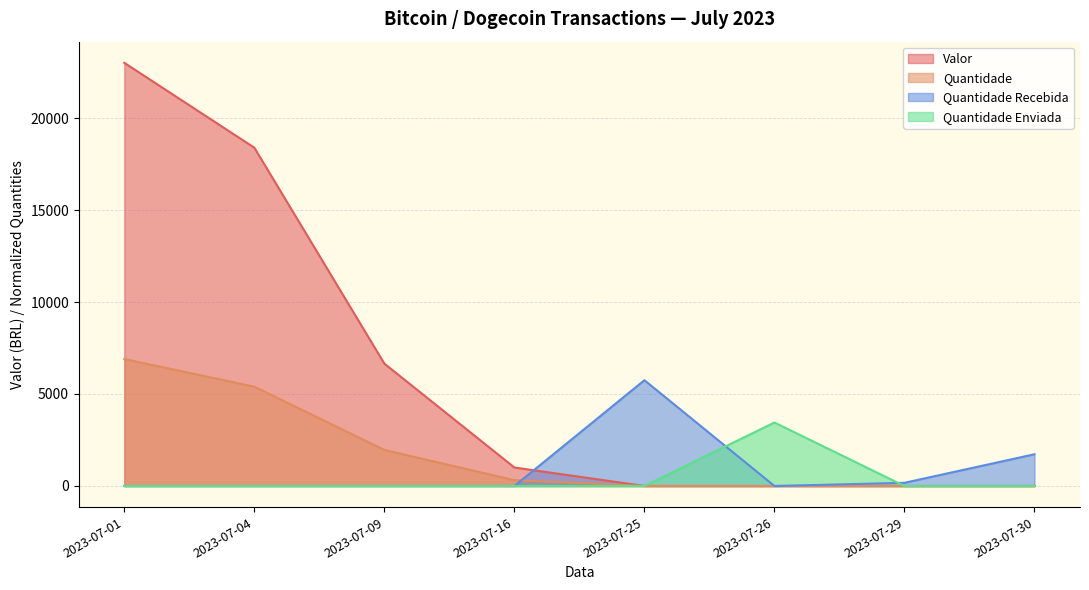

How many data points in Valor are less than 1004?

4